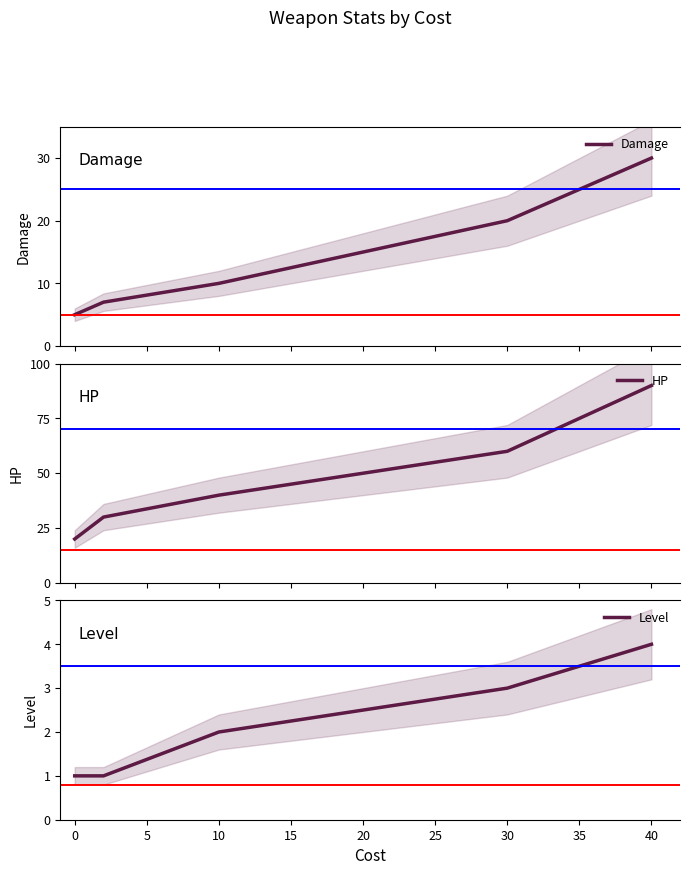

How many categories are shown in the chart?

5